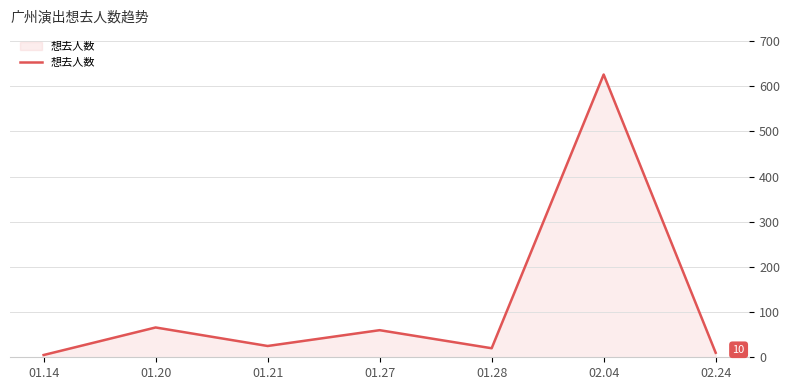

At which category does the data reach its first local peak?

01.20